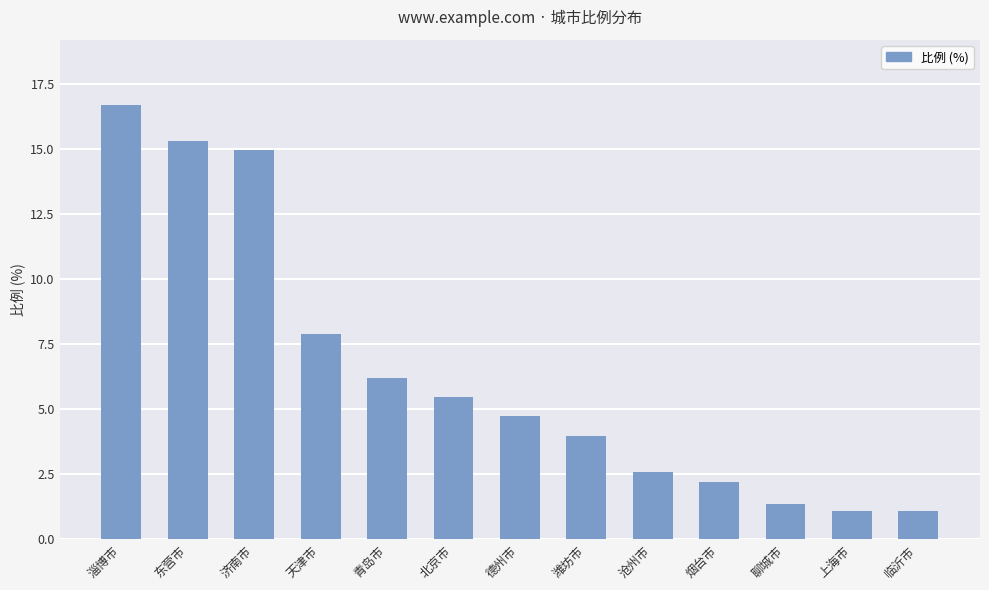

Reading left to right, list all the values displayed in this chart.

16.7	15.3	15.0	7.9	6.2	5.5	4.8	4.0	2.6	2.2	1.4	1.1	1.1